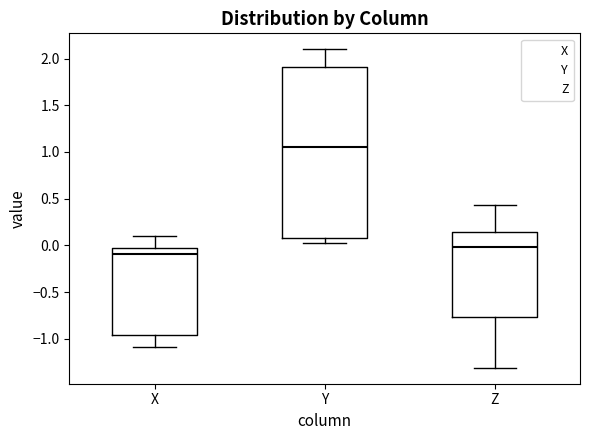

Which box has the lowest median line?

X